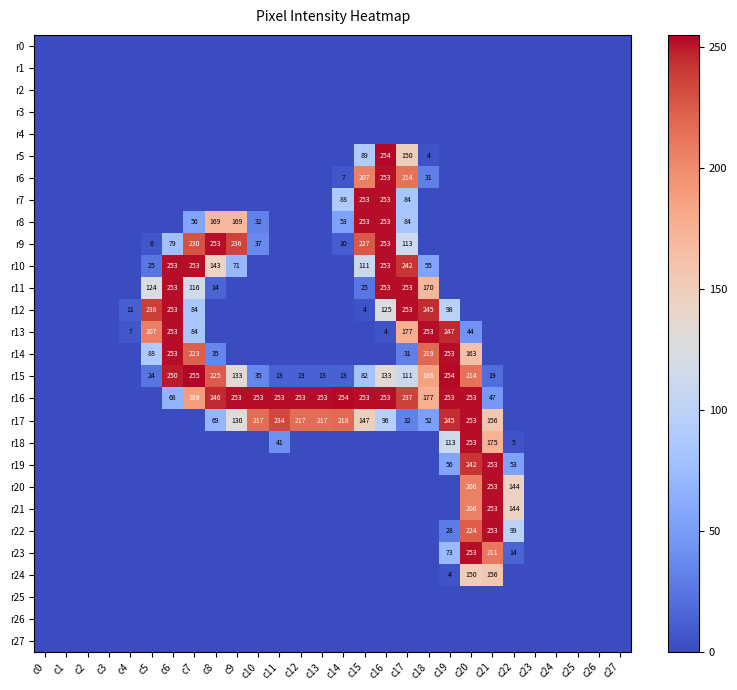

Rank the series by their maximum value, from lowest to highest.

r0, r1, r2, r3, r4, r25, r26, r27, r24, r6, r7, r8, r9, r10, r11, r12, r13, r14, r17, r18, r19, r20, r21, r22, r23, r5, r16, r15